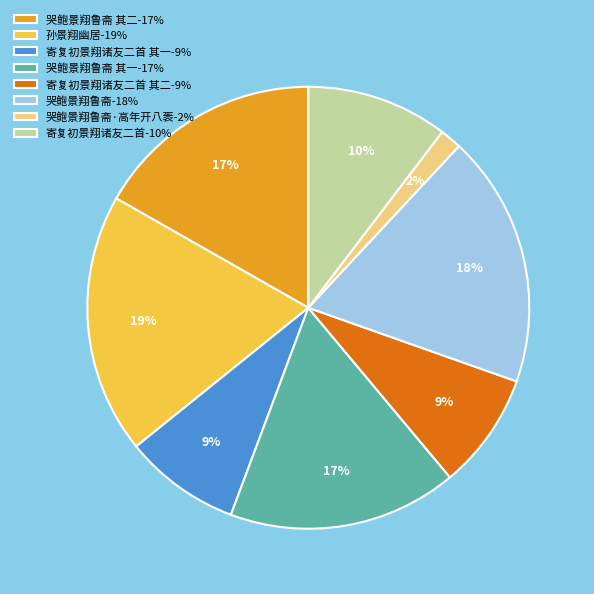

Between 孙景翔幽居-19% and 哭鲍景翔鲁斋 其一-17%, which is larger?

孙景翔幽居-19%